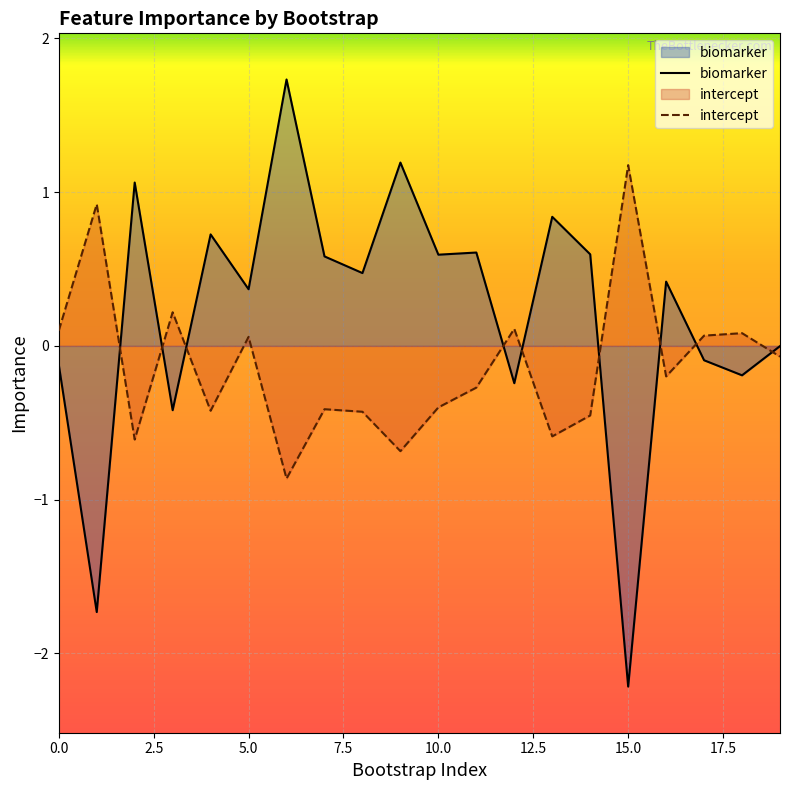

Which has a higher value, 0.0 or 13?

13